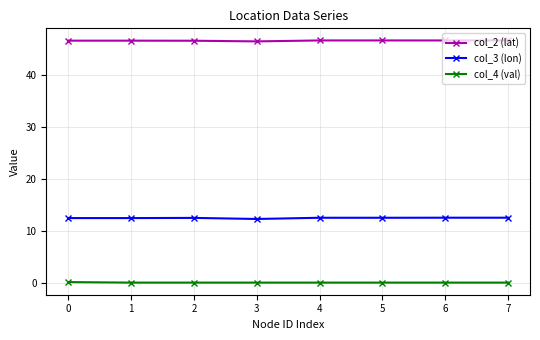

Is the value of col_2 (lat) at 5 greater than the value of col_4 (val) at 3?

Yes